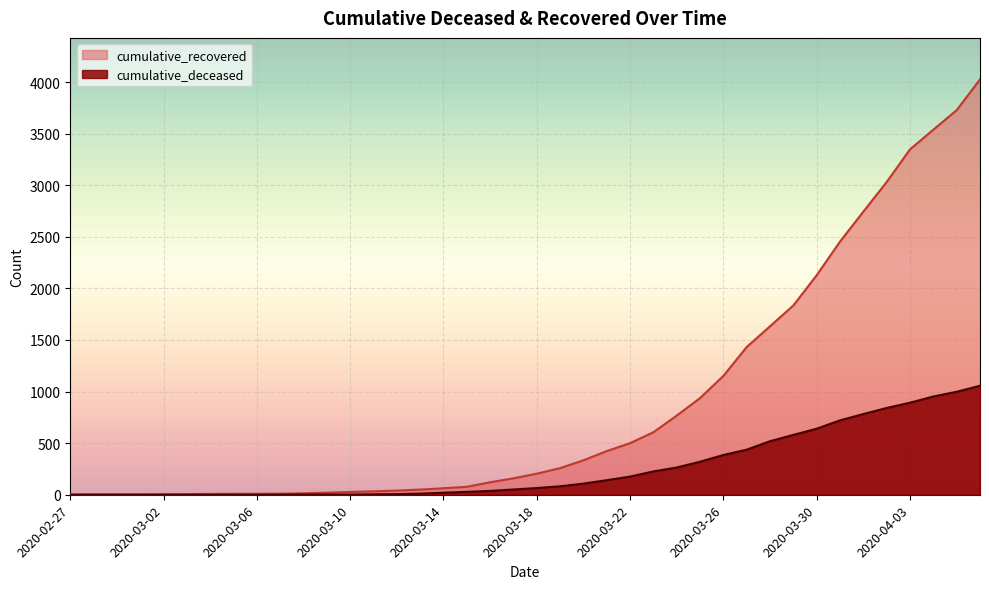

True or false: cumulative_deceased and cumulative_recovered intersect in this chart.

False